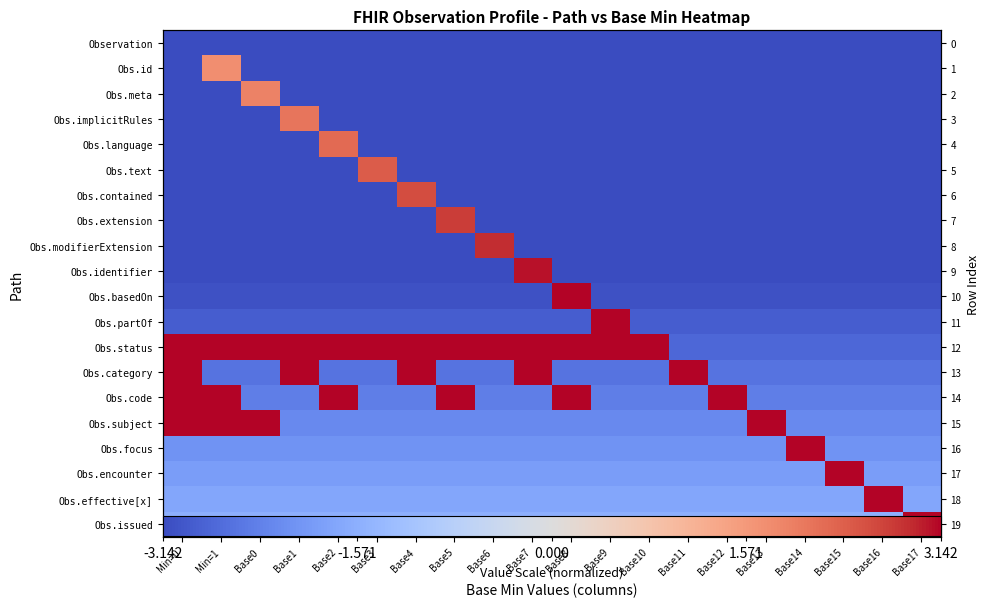

What is the average value of the Obs.focus series?

-1.8